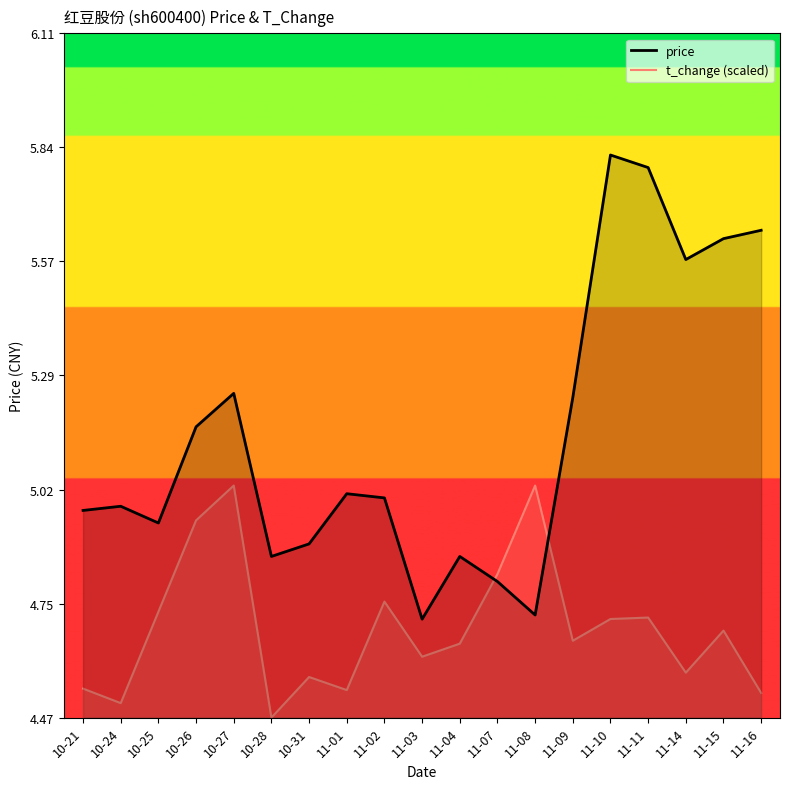

Does the chart have visible grid lines?

No